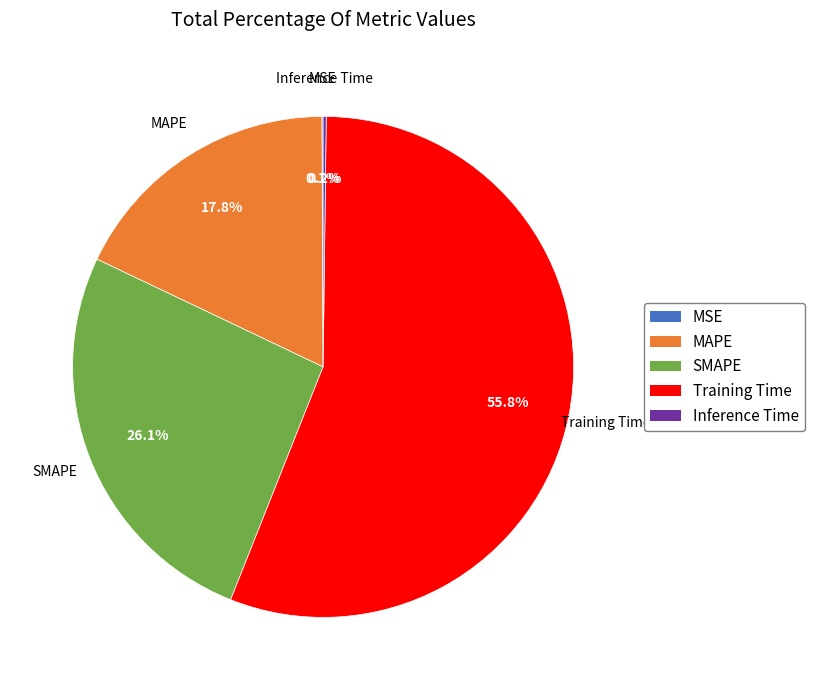

Do SMAPE and Training Time together represent more than half of the pie?

Yes